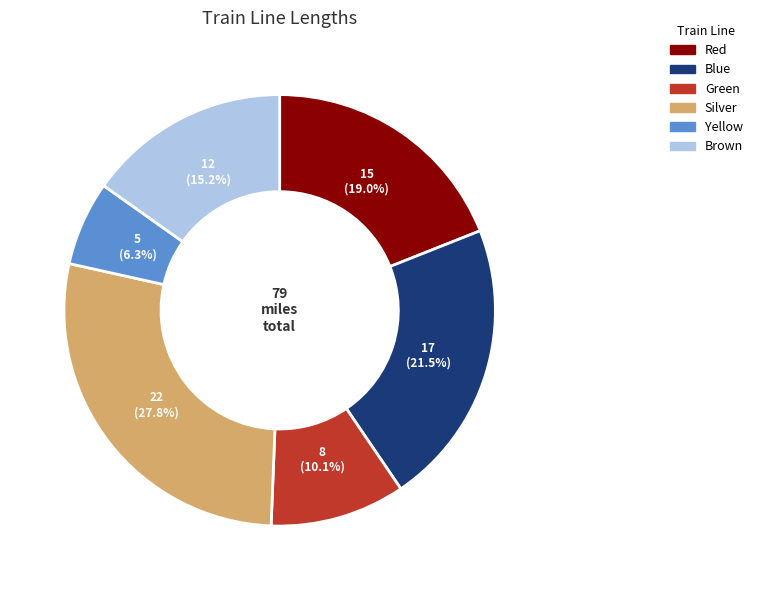

How many slices are in this pie chart?

6